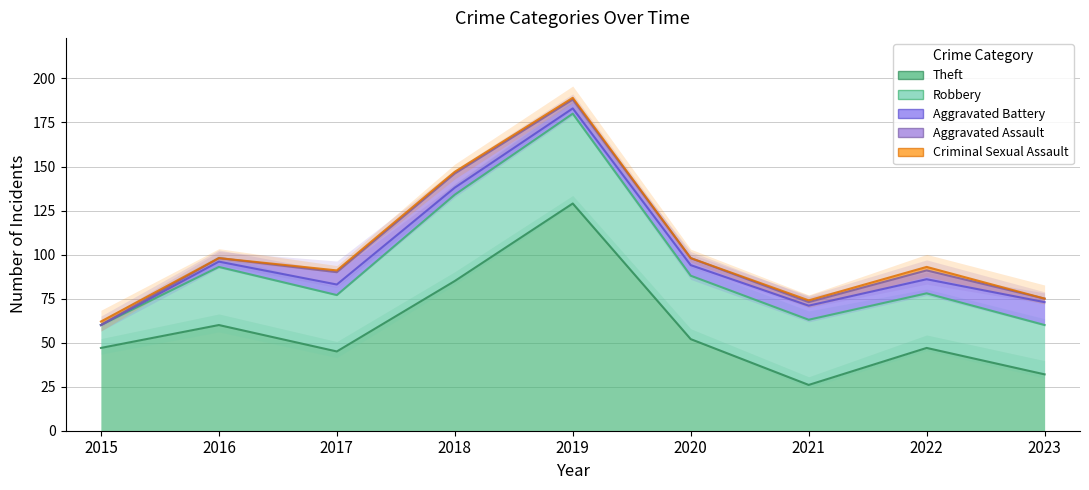

What is the difference between the Aggravated Battery values at 2017 and 2018?

2